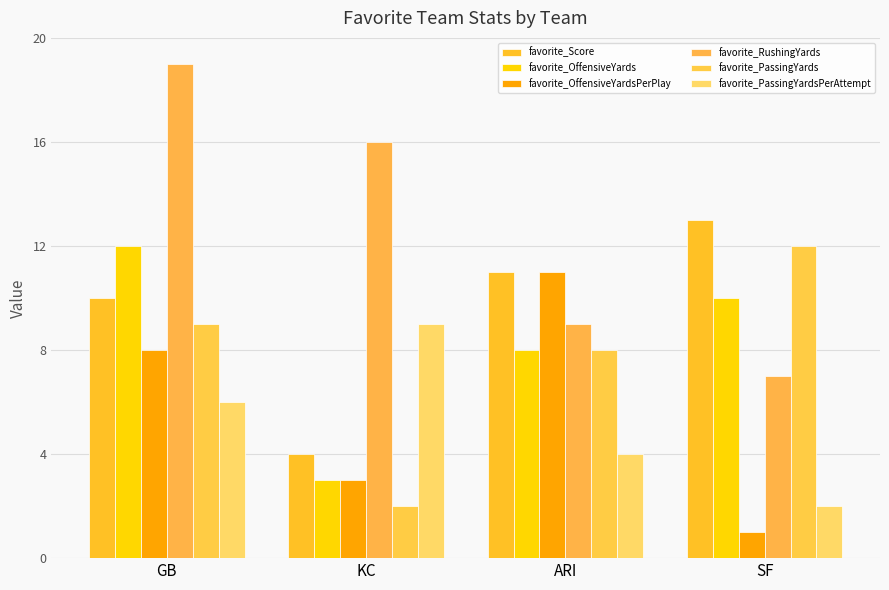

What is the greatest value displayed?

19